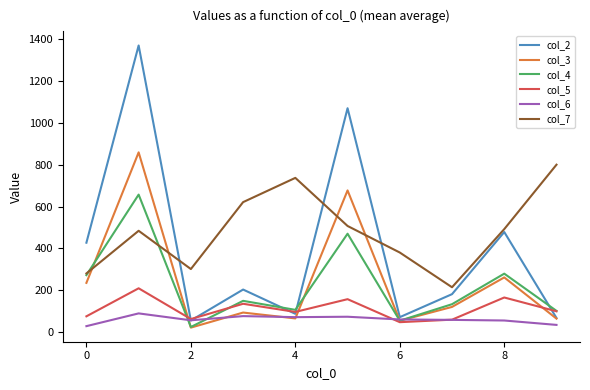

At how many categories does at least one series exceed 38?

10